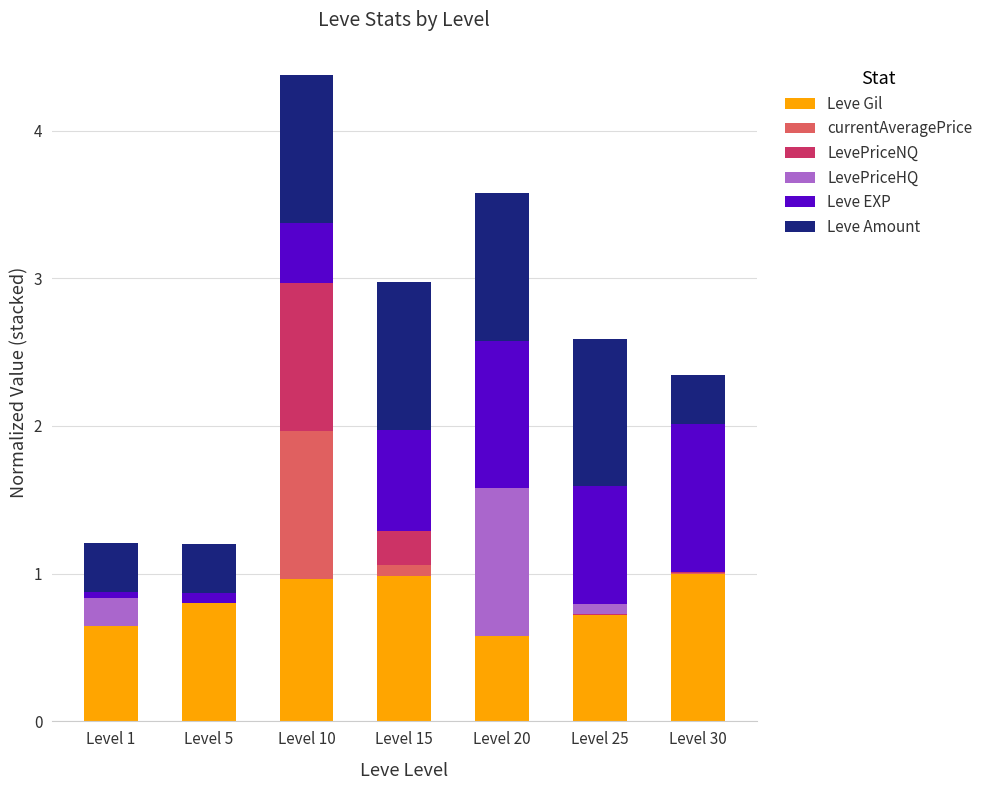

What is the highest value of the Leve Gil series?

1.0